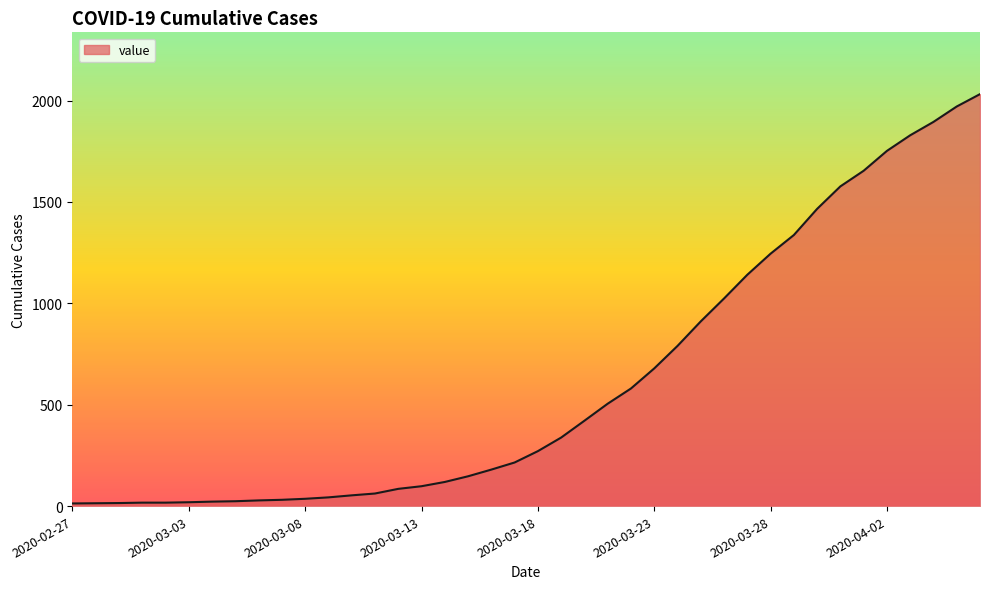

What is the smallest value displayed?

13